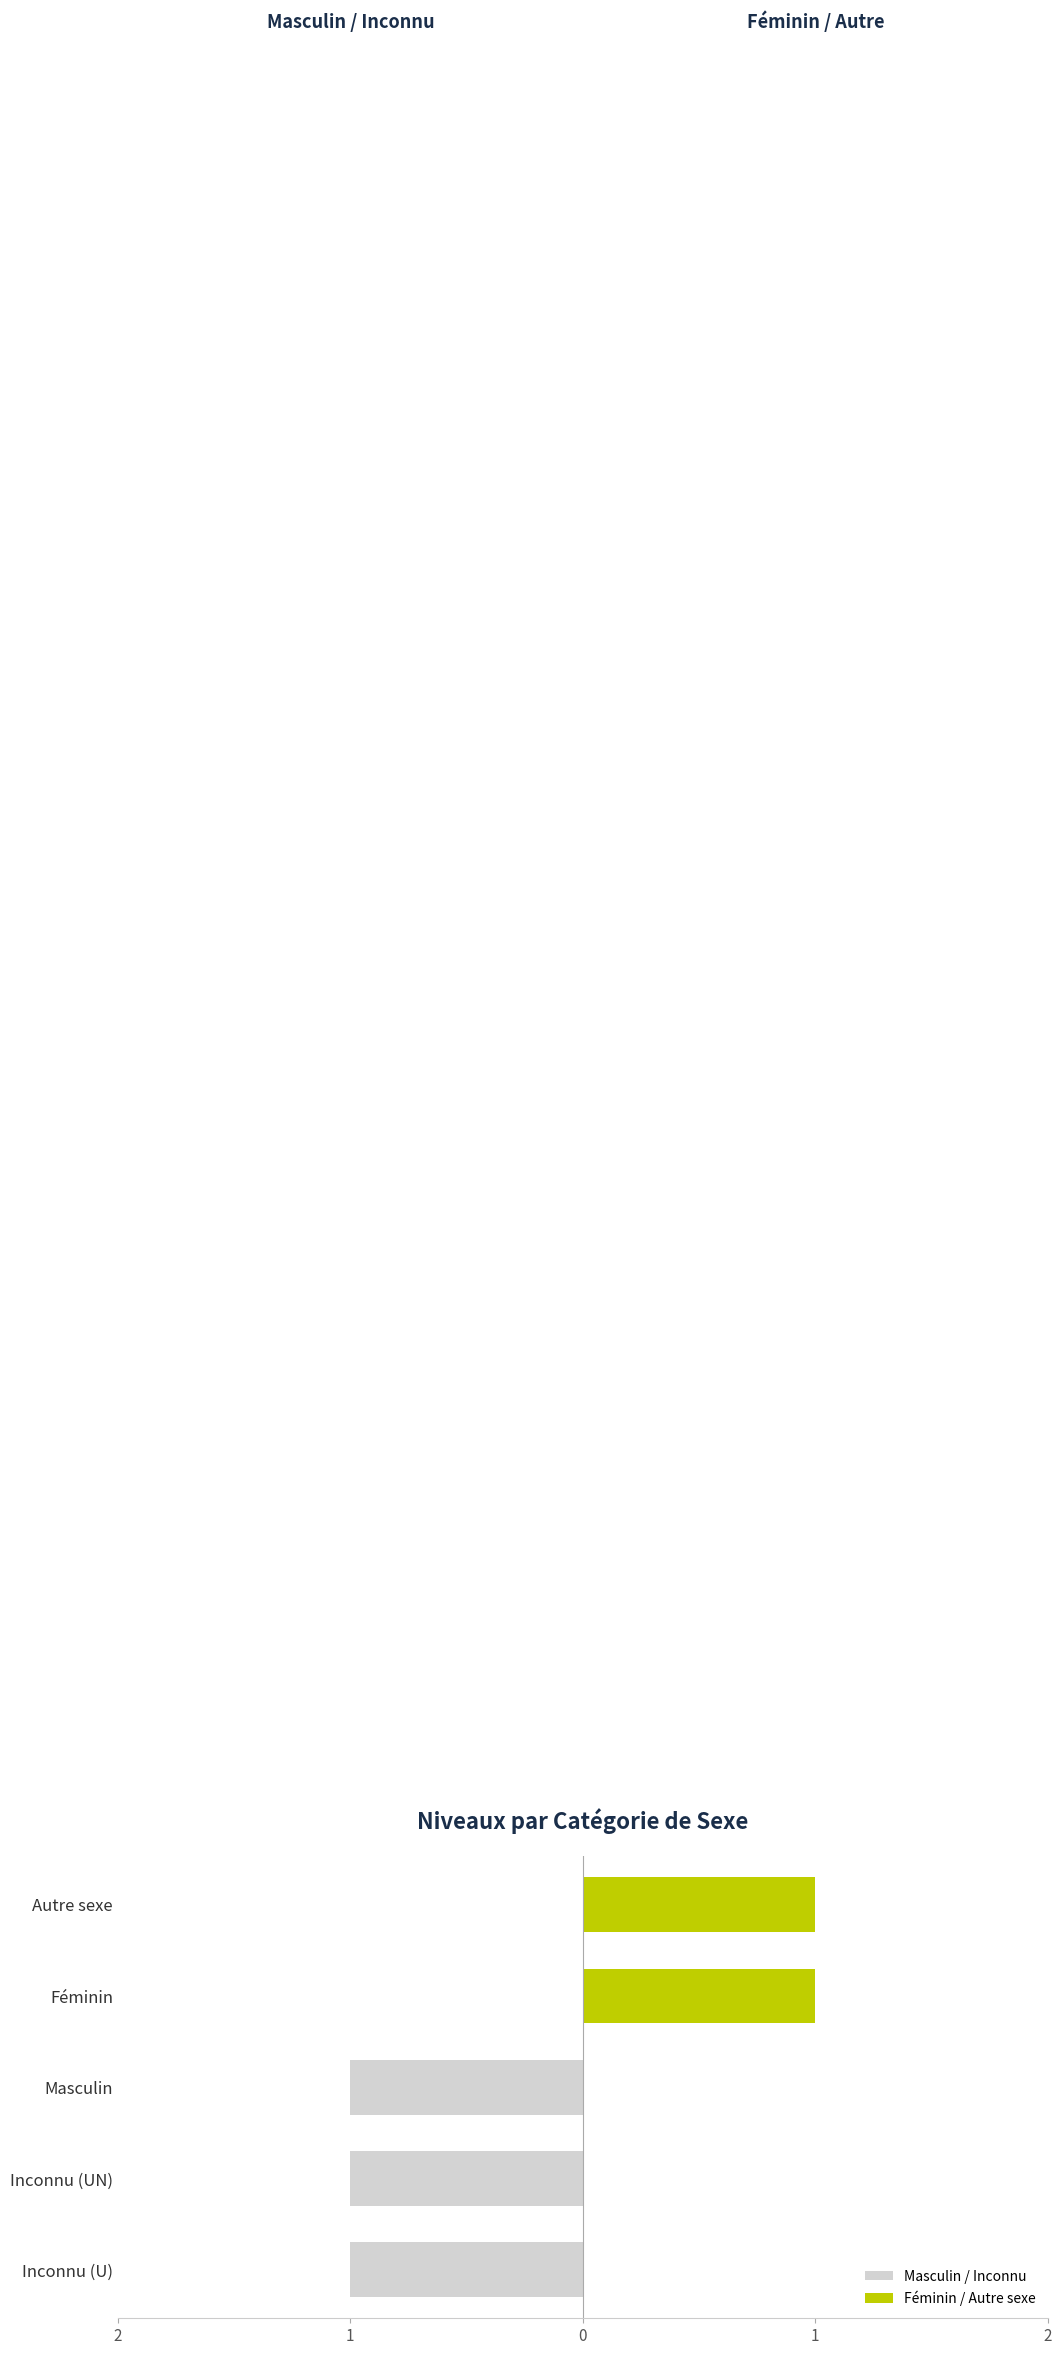

What is the maximum value for Féminin / Autre sexe?

1